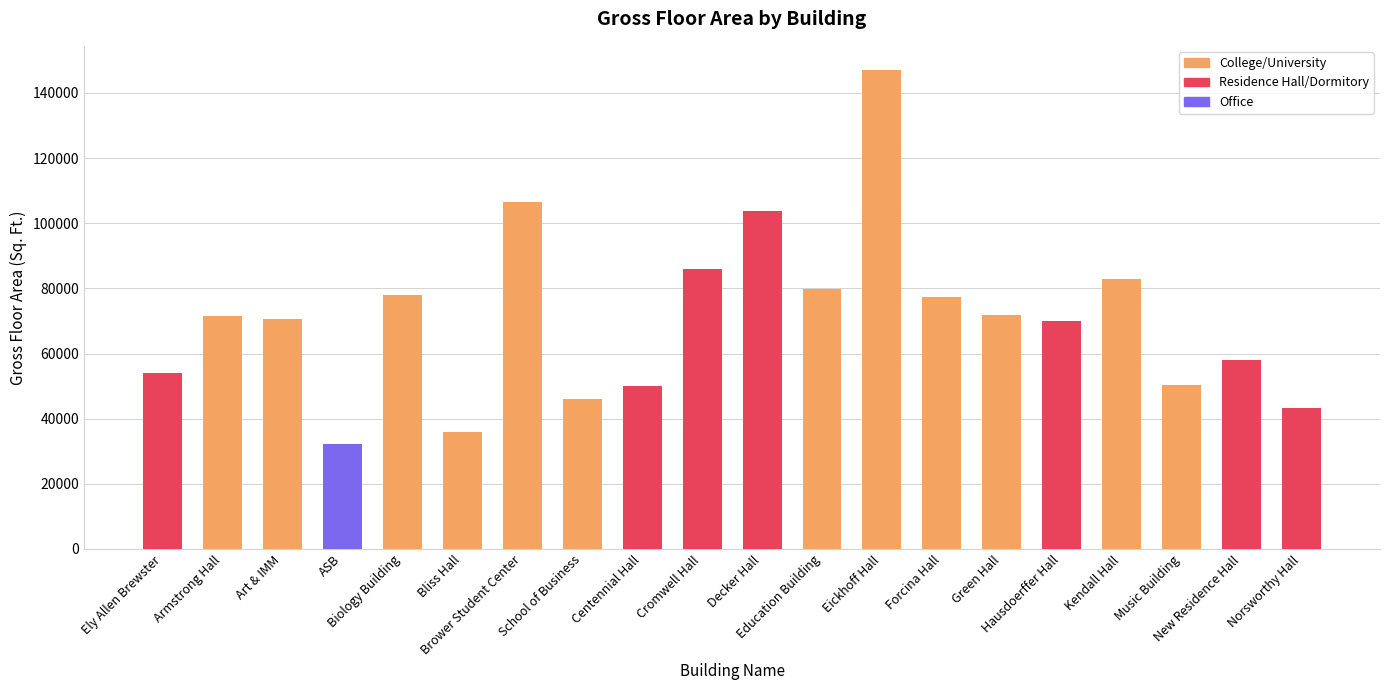

What is the change in value from Eickhoff Hall to Kendall Hall?

-64100